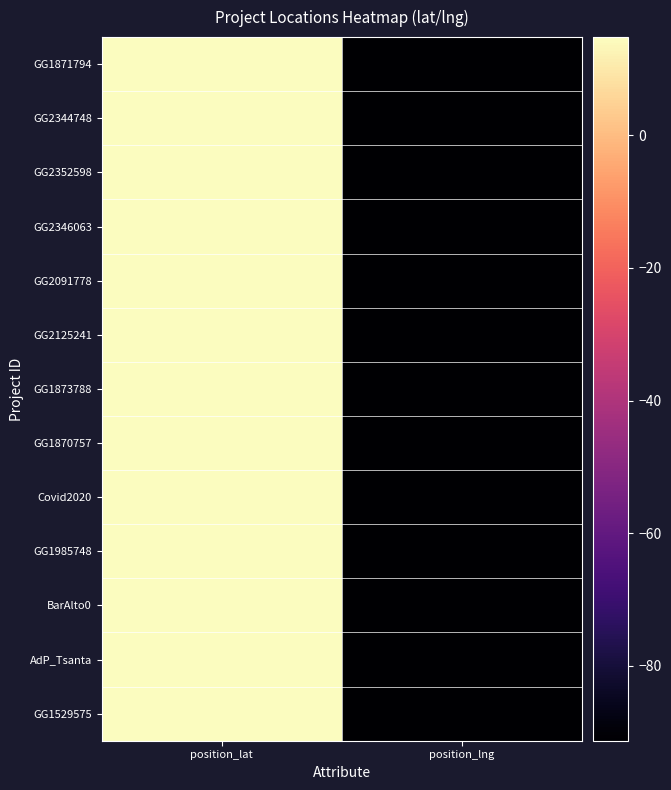

At which category is the sum across all series the highest?

position_lat